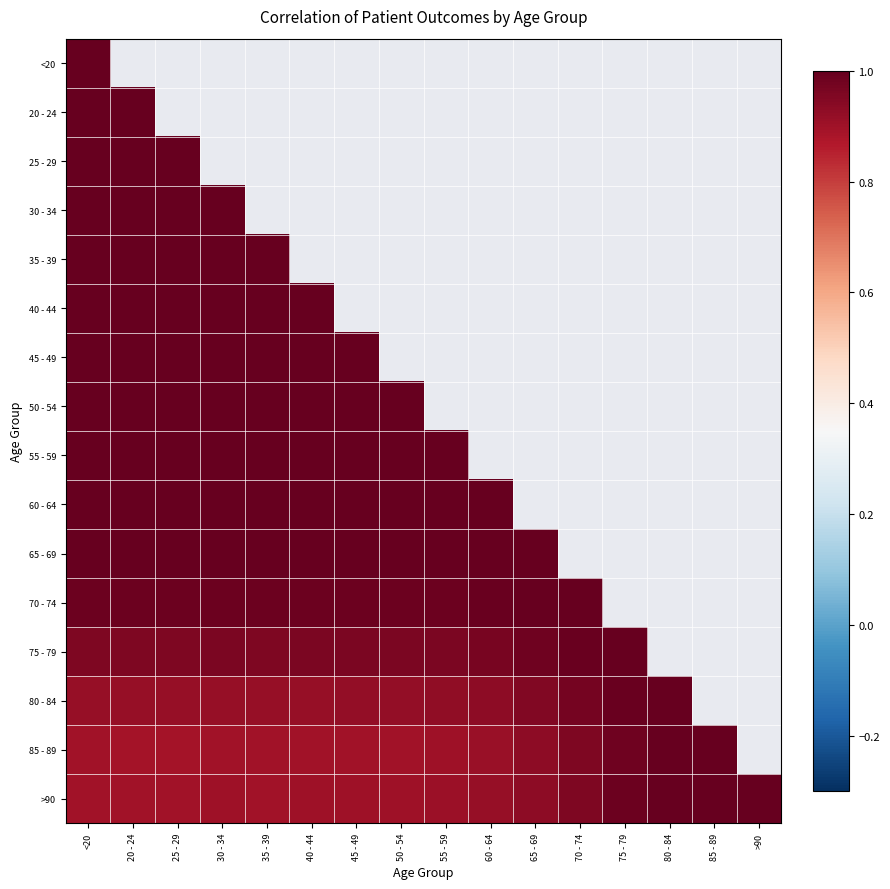

At 30 - 34, list the series in order from largest to smallest.

<20, 20 - 24, 25 - 29, 30 - 34, 40 - 44, 45 - 49, 35 - 39, 50 - 54, 55 - 59, 60 - 64, 65 - 69, 70 - 74, 75 - 79, 80 - 84, >90, 85 - 89